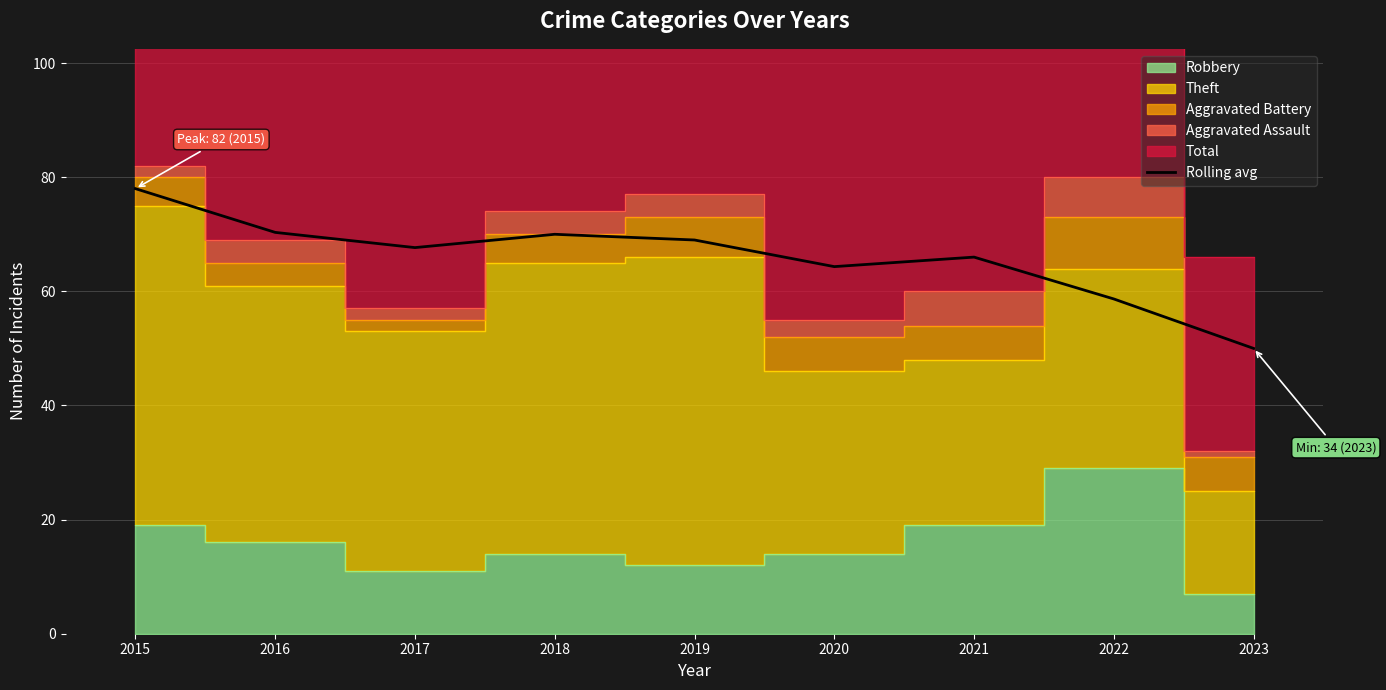

List the labels in order of value, largest first.

2015, 2016, 2018, 2019, 2017, 2021, 2020, 2022, 2023